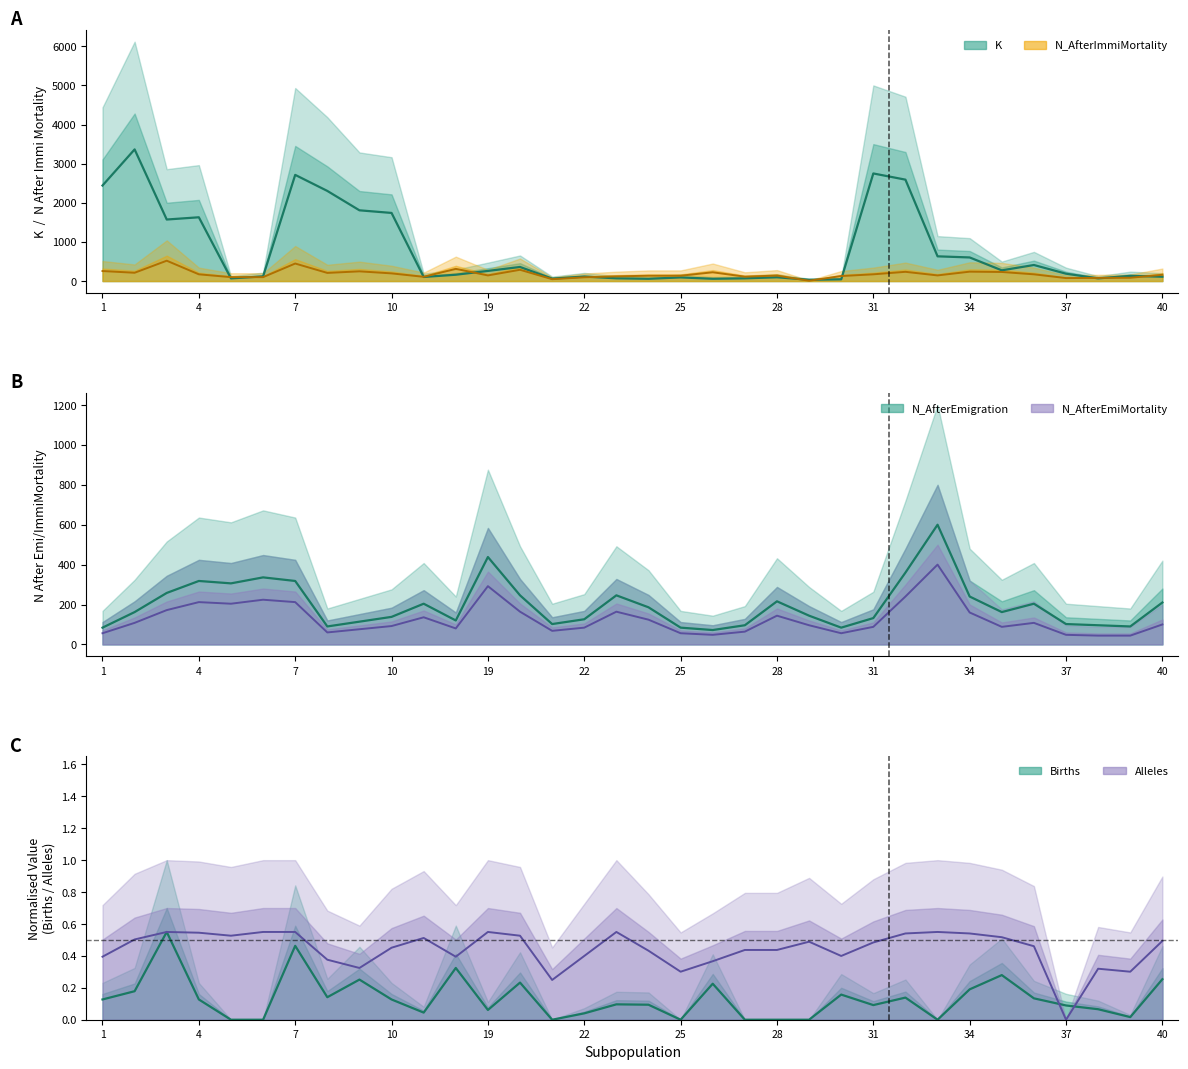

Reading right to left, what are all the values shown in this chart?

K (mean): 110.6	132.6	68.8	188.1	410.3	273.9	603.4	632.0	2592.2	2750.6	44.6	33.0	96.3	69.3	58.3	93.0	57.8	69.9	114.4	62.7	359.7	259.1	161.7	104.5	1741.3	1808.4	2304.0	2714.2	118.8	68.2	1630.2	1573.0	3365.5	2442.0
N_AfterImmiMortality (mean): 160.0	84.0	80.0	76.0	172.0	232.0	240.0	144.0	236.0	172.0	128.0	8.0	140.0	112.0	224.0	136.0	136.0	120.0	96.0	48.0	288.0	144.0	312.0	108.0	196.0	248.0	208.0	448.0	100.0	100.0	172.0	520.0	212.0	256.0
N_AfterEmigration (mean): 210.0	90.0	96.0	102.0	204.0	162.0	240.0	600.0	360.0	132.0	84.0	144.0	216.0	96.0	72.0	84.0	186.0	246.0	126.0	102.0	246.0	438.0	120.0	204.0	138.0	114.0	90.0	318.0	336.0	306.0	318.0	258.0	162.0	84.0
N_AfterEmiMortality (mean): 100.0	44.0	44.0	48.0	108.0	88.0	160.0	400.0	240.0	88.0	56.0	96.0	144.0	64.0	48.0	56.0	124.0	164.0	84.0	68.0	164.0	292.0	80.0	136.0	92.0	76.0	60.0	212.0	224.0	204.0	212.0	172.0	108.0	56.0
Births (norm): 0.3	0.0	0.1	0.1	0.1	0.3	0.2	0.0	0.1	0.1	0.2	0.0	0.0	0.0	0.2	0.0	0.1	0.1	0.0	0.0	0.2	0.1	0.3	0.0	0.1	0.3	0.1	0.5	0.0	0.0	0.1	0.6	0.2	0.1
Alleles (norm): 0.5	0.3	0.3	0.0	0.5	0.5	0.5	0.5	0.5	0.5	0.4	0.5	0.4	0.4	0.4	0.3	0.4	0.5	0.4	0.2	0.5	0.5	0.4	0.5	0.5	0.3	0.4	0.5	0.5	0.5	0.5	0.5	0.5	0.4